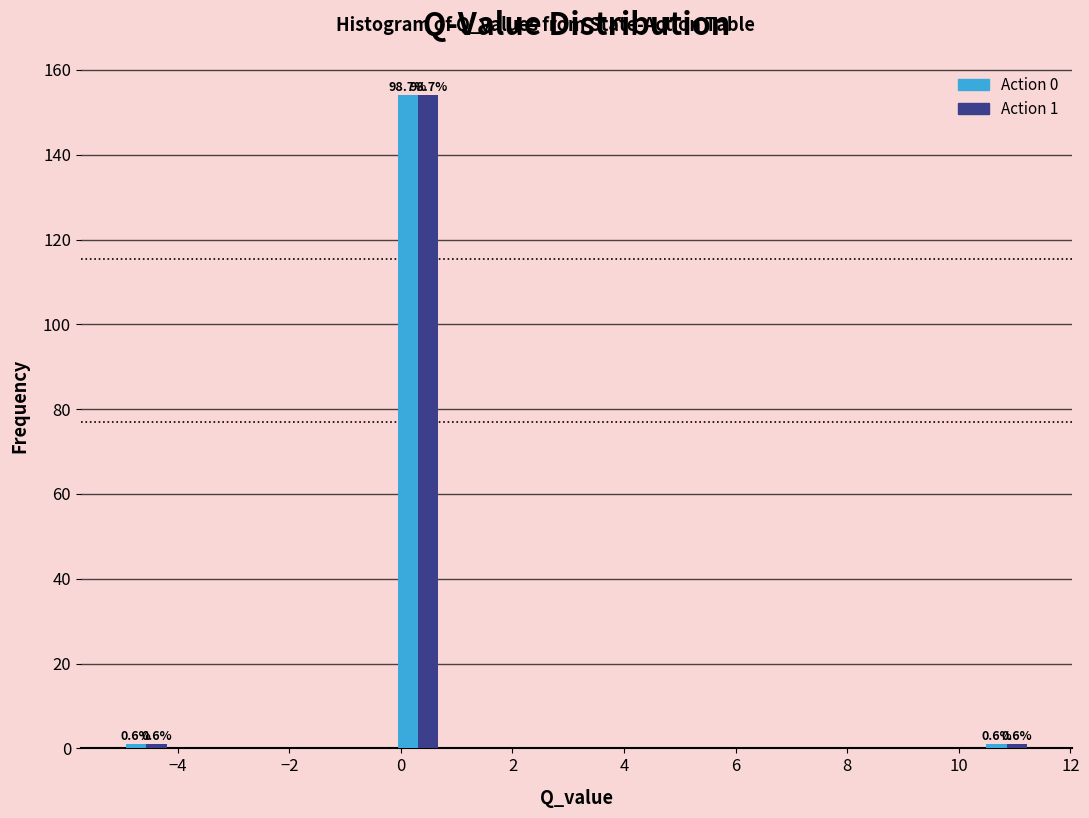

In the Action 0 series, which range on the x-axis has the tallest bar?

0.0 to 0.8